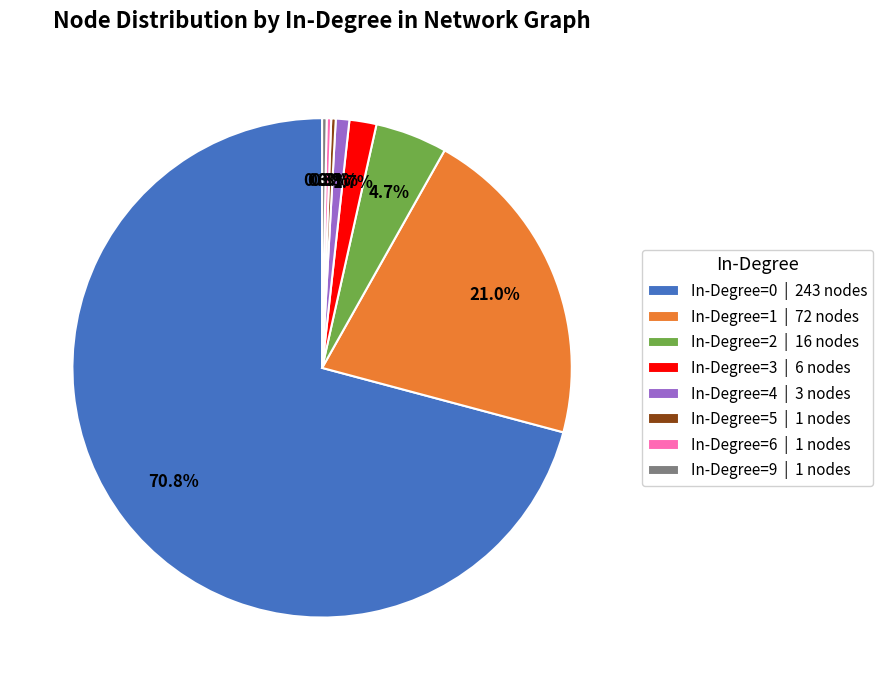

To the nearest percent, what is the average slice percentage?

12%